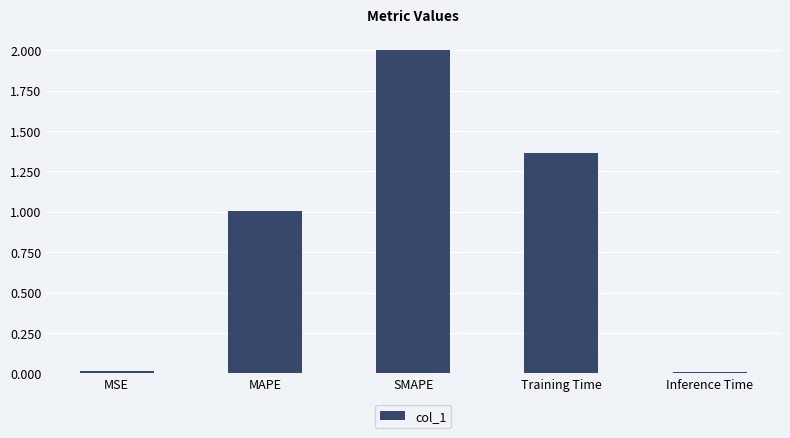

Which category has the highest value across all series?

SMAPE